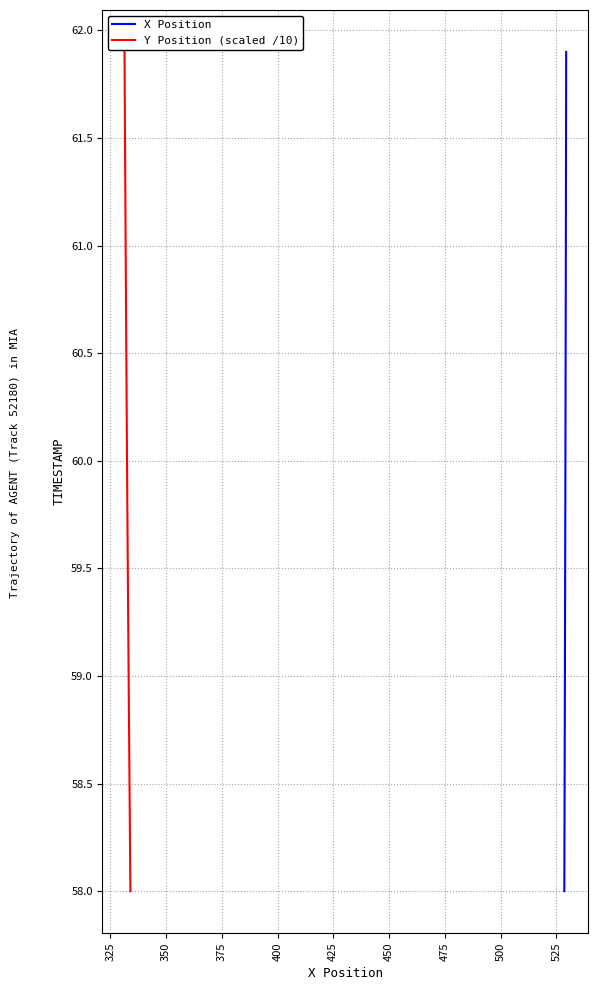

What value does the Y Position (scaled /10) series have at 425?

58.5